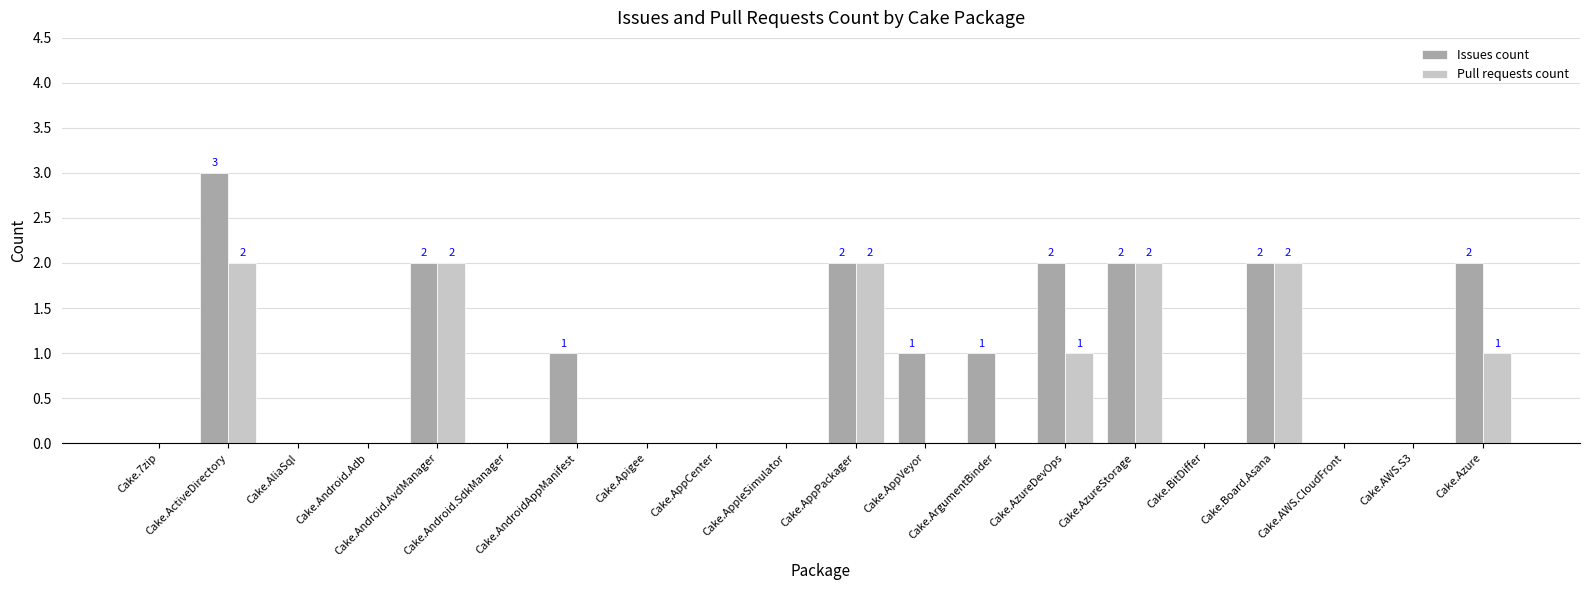

What is the approximate value of Issues count at Cake.AppVeyor?

1